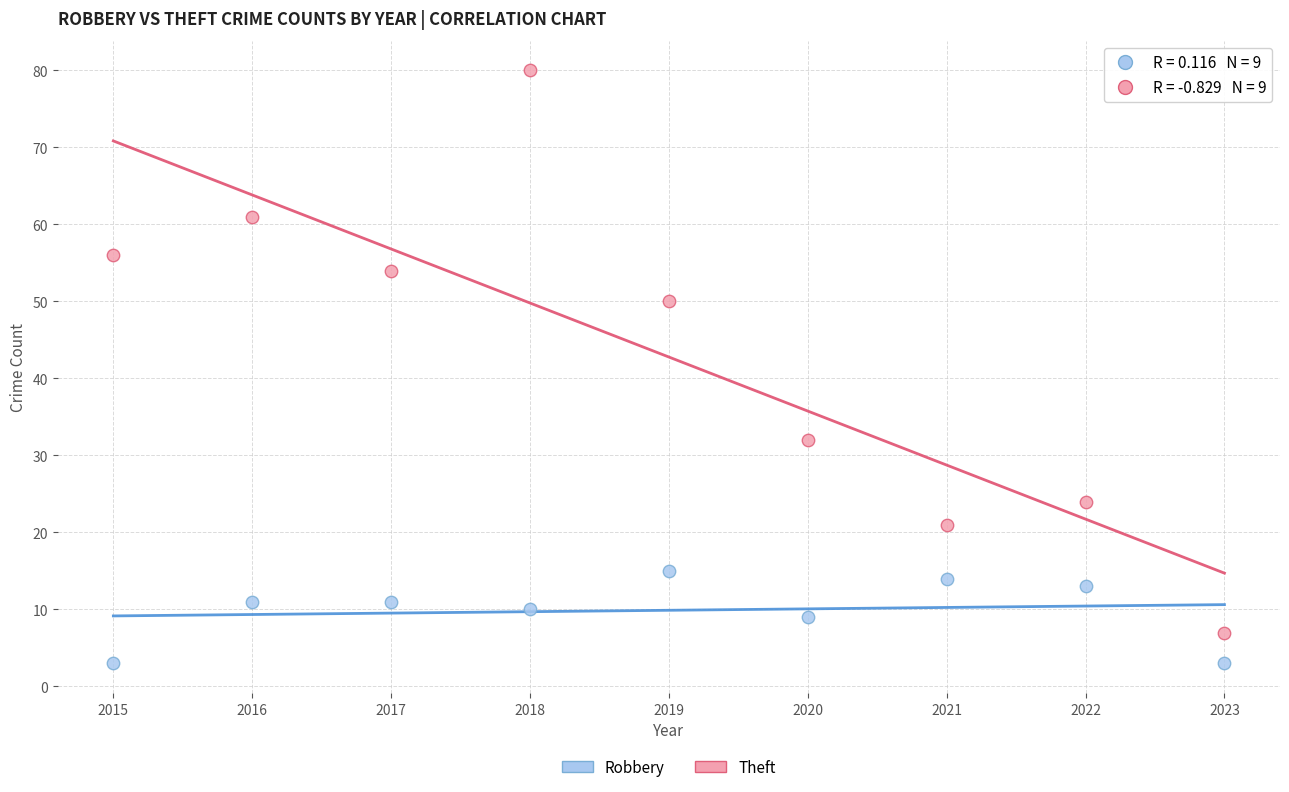

Which series reaches the maximum Y coordinate?

Theft